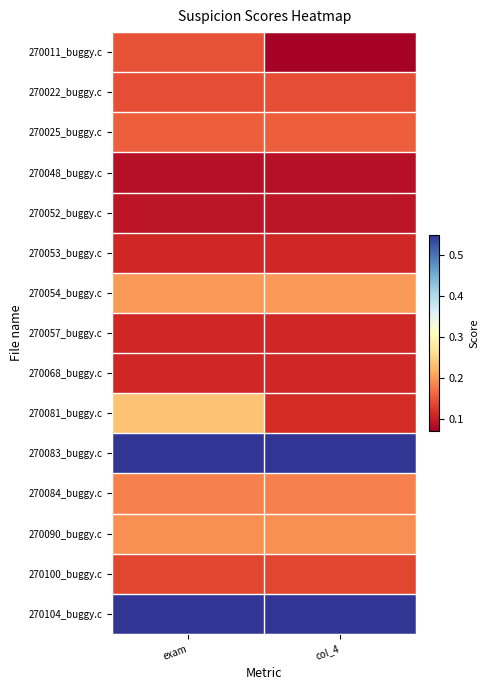

What is the spread (max minus min) of values at col_4?

0.5